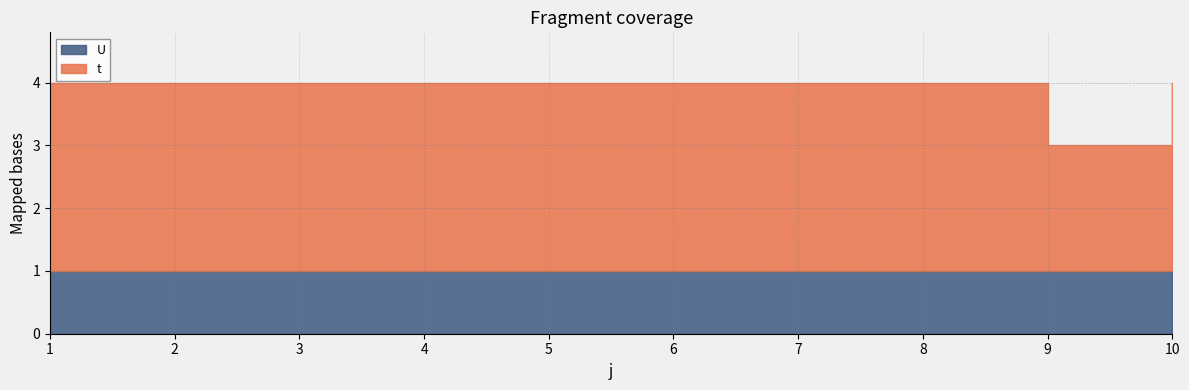

Between 1 and 2, which series saw the biggest shift?

t